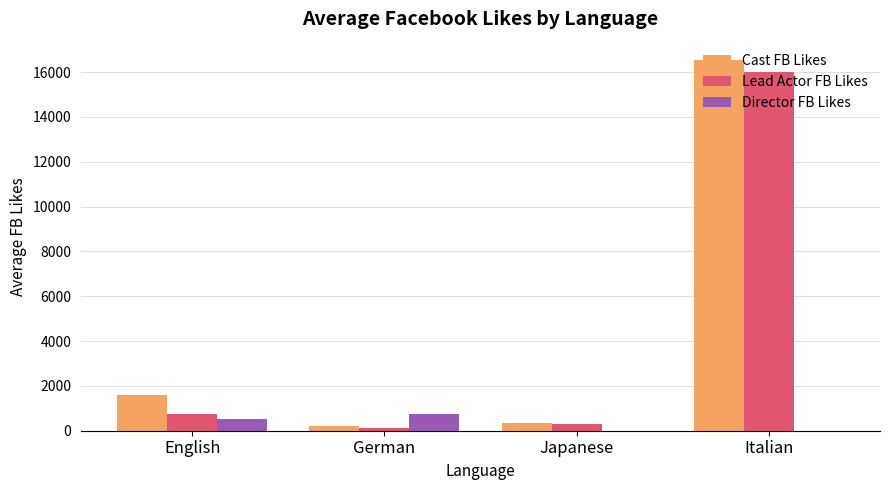

What is the sum of all Director FB Likes values?

1261.9